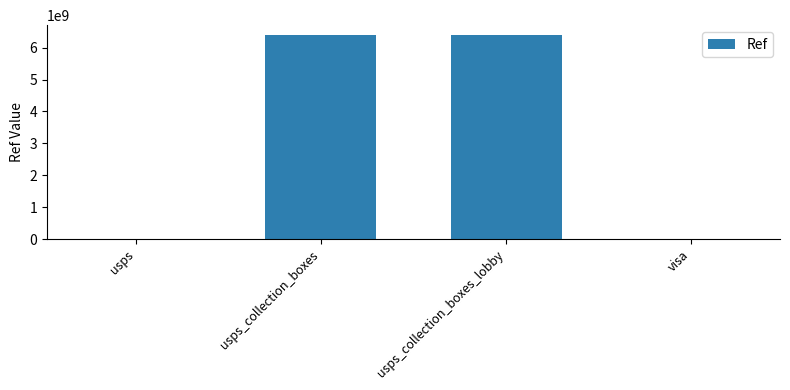

The value at visa is -2838227767. True or false?

False